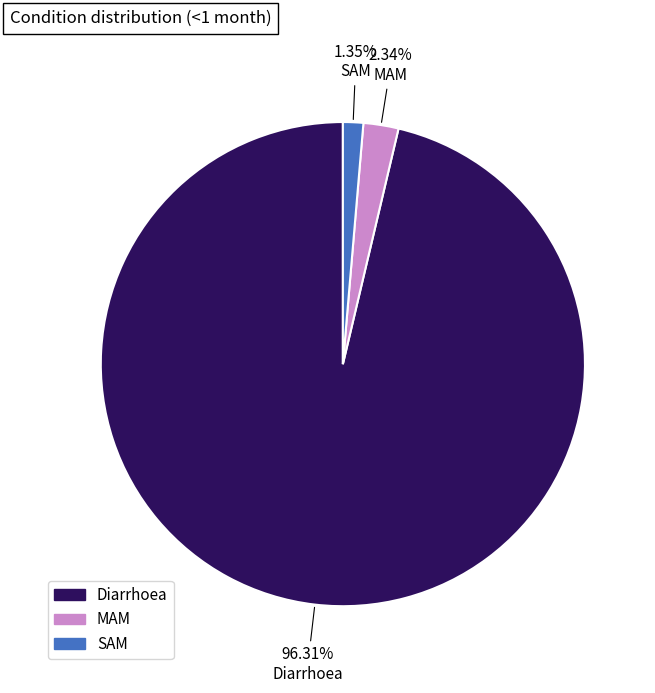

Is the sum of Diarrhoea and SAM greater than half?

Yes